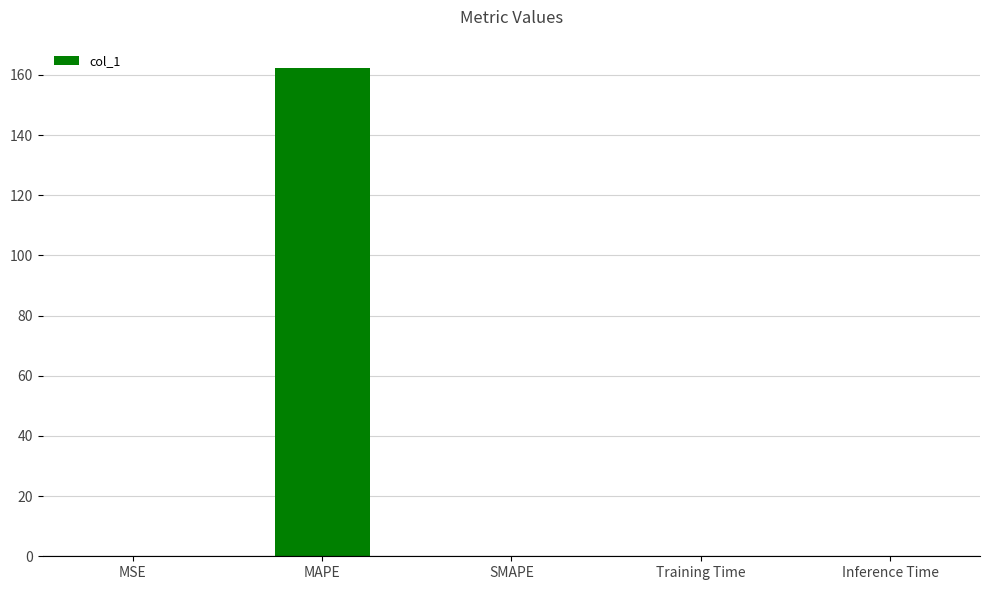

What is the maximum value shown in the chart?

162.2